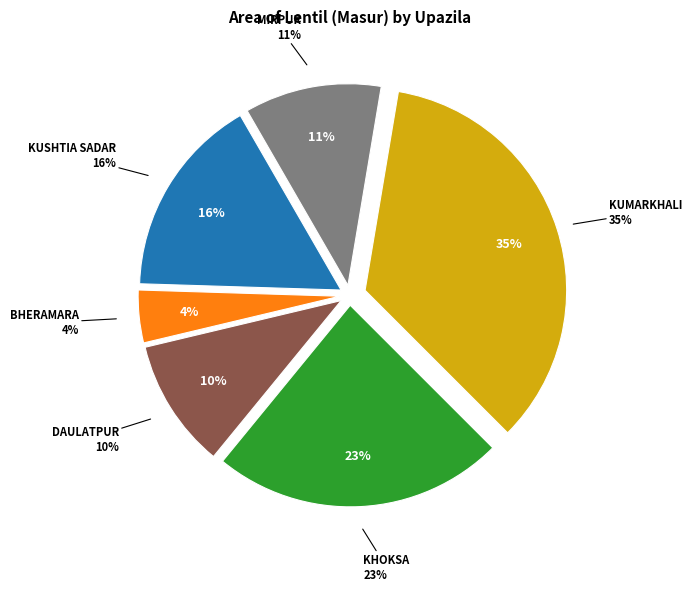

True or false: Bheramara accounts for 4% of the total.

True